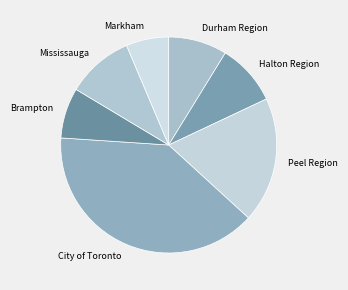

Count the number of slices in the pie.

7